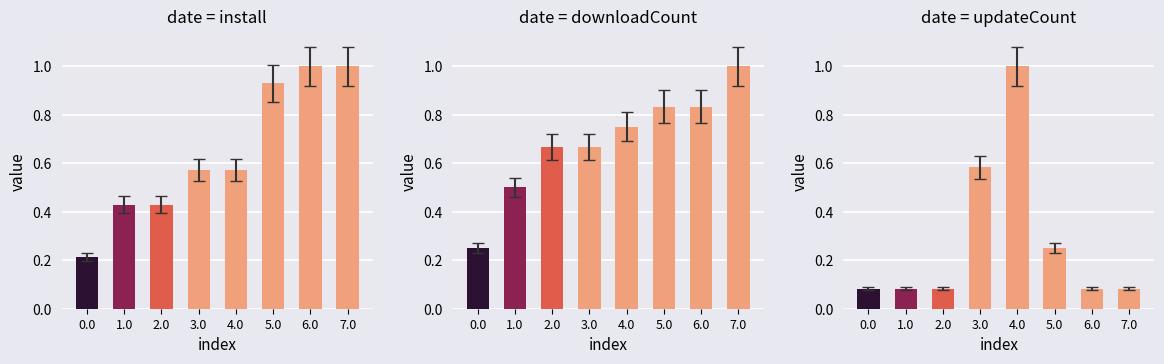

What position from the left is 4.0?

5